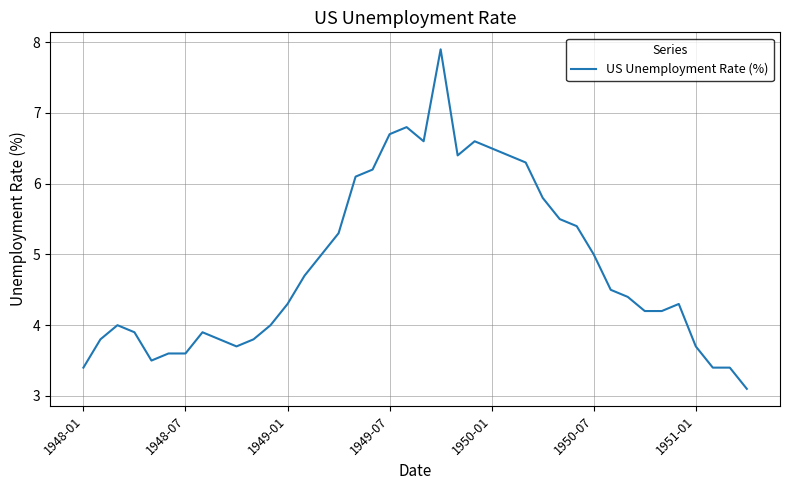

What is the greatest value displayed?

7.9